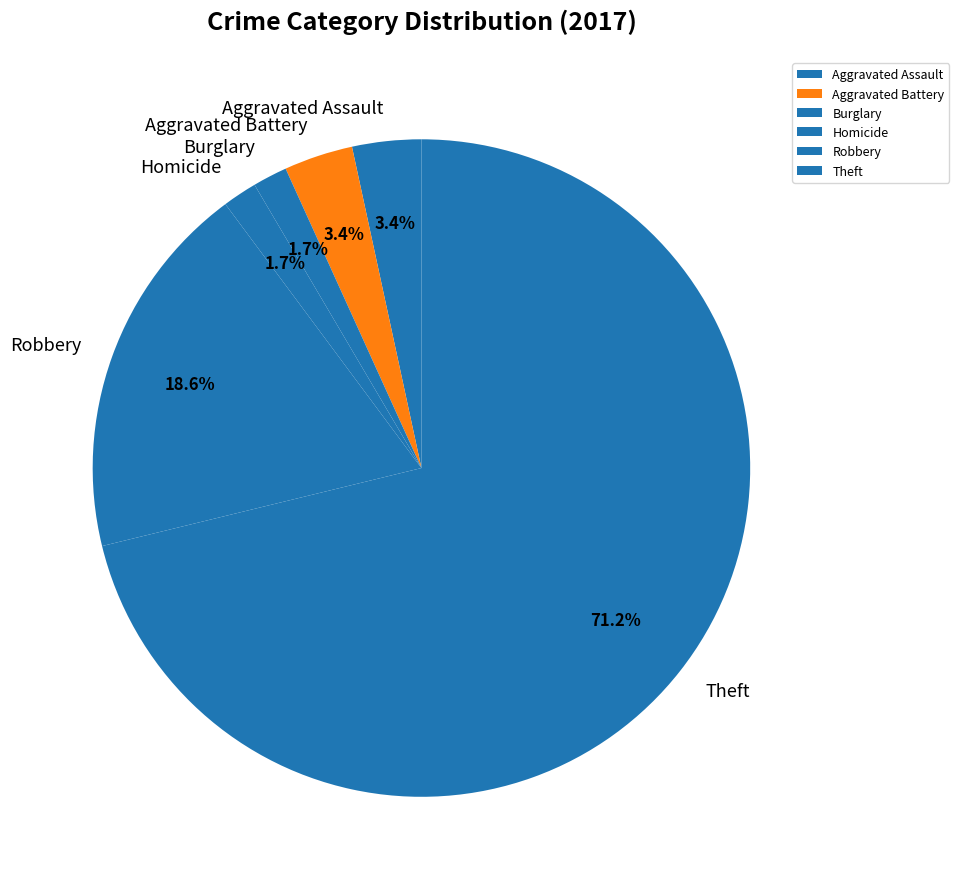

What is the largest slice in the pie chart?

Theft